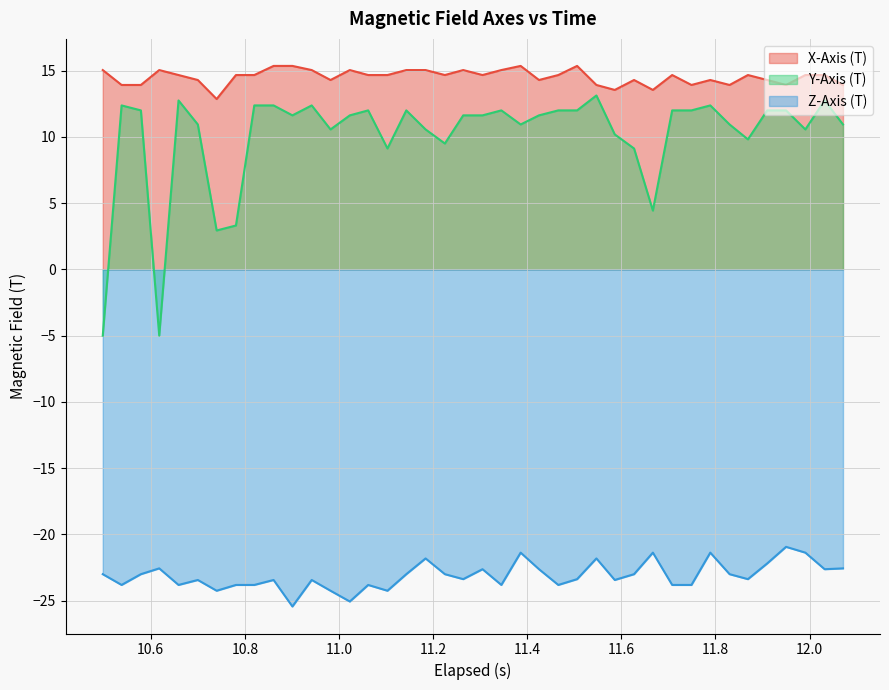

Which series has the largest total across all categories?

X-Axis (T)